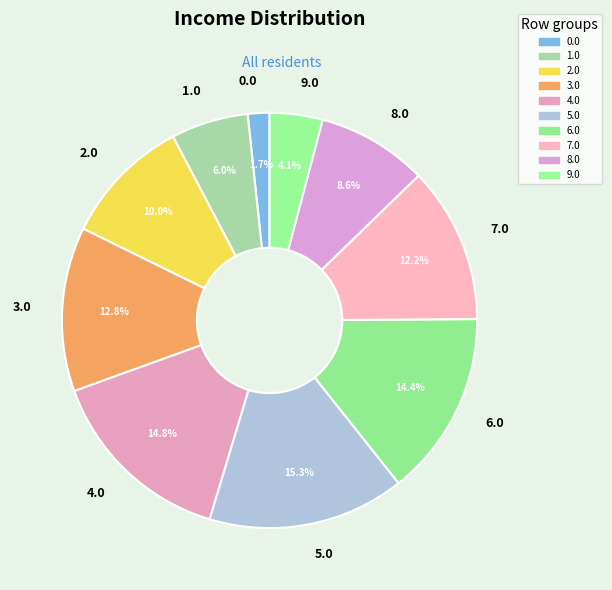

Which has a higher value, 9.0 or 8.0?

8.0